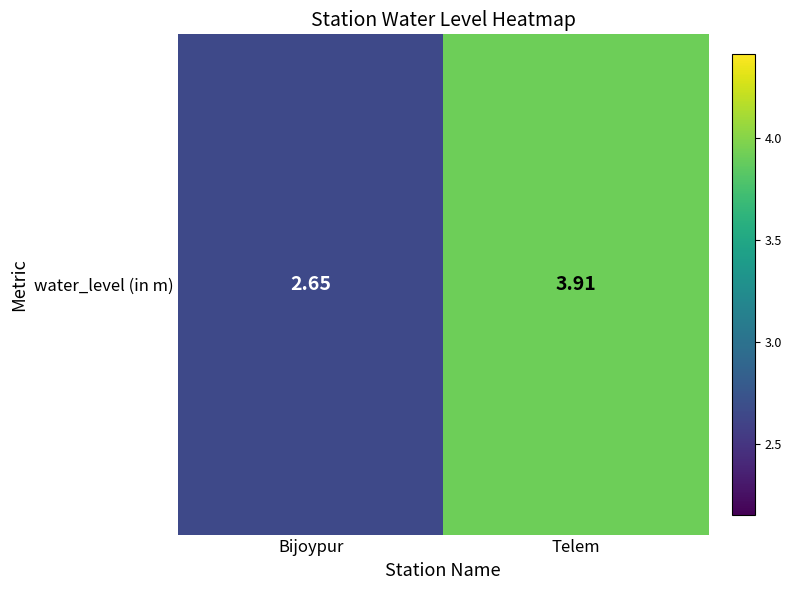

What is the approximate value at Telem?

3.9